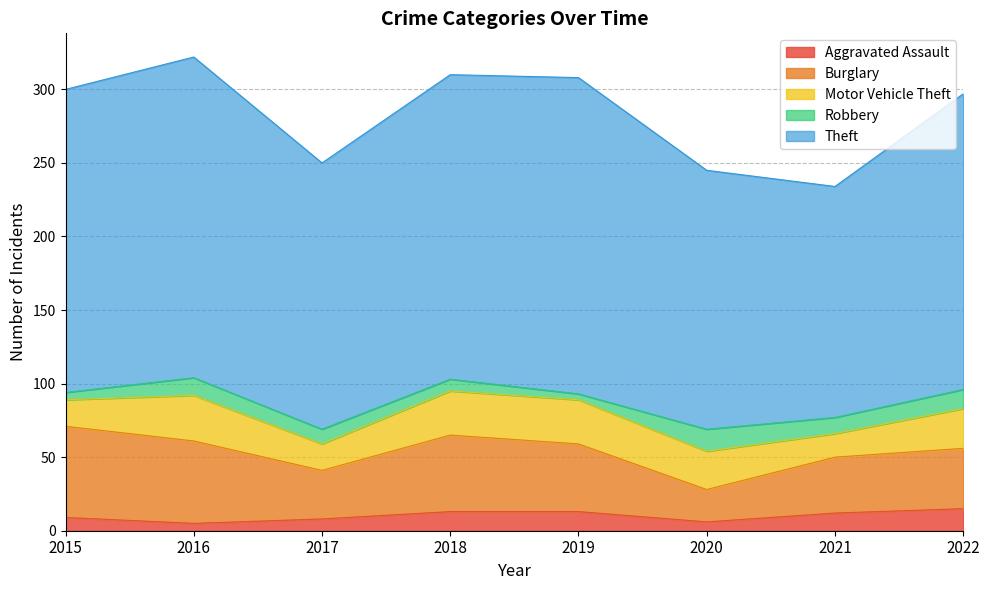

Reading left to right, transcribe all the data shown in this chart.

Aggravated Assault: 9	5	8	13	13	6	12	15
Burglary: 62	56	33	52	46	22	38	41
Motor Vehicle Theft: 18	31	18	30	30	26	16	27
Robbery: 5	12	10	8	4	15	11	13
Theft: 206	218	181	207	215	176	157	201